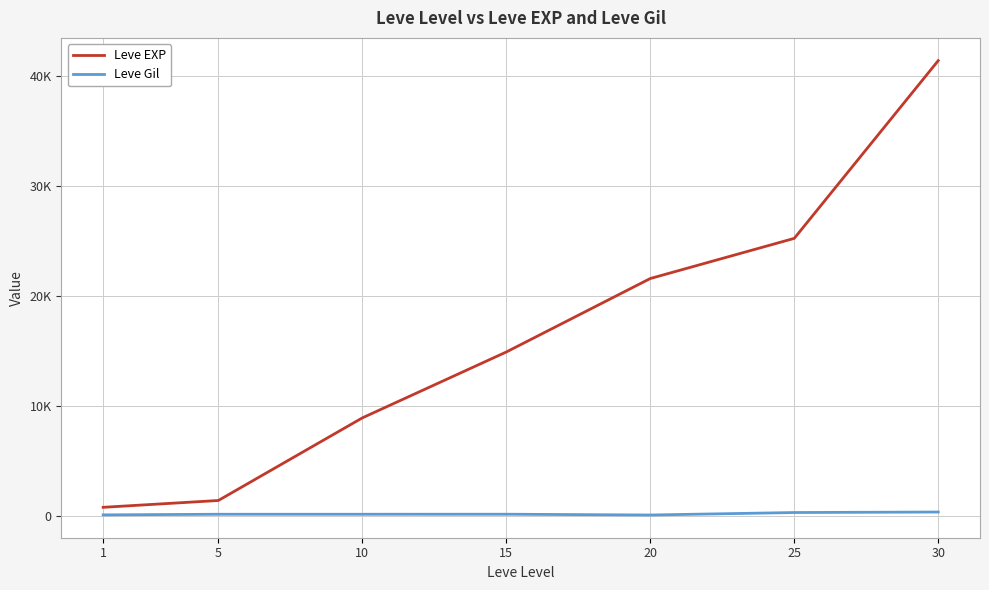

True or false: Leve EXP has more than 0 interior local peaks.

False